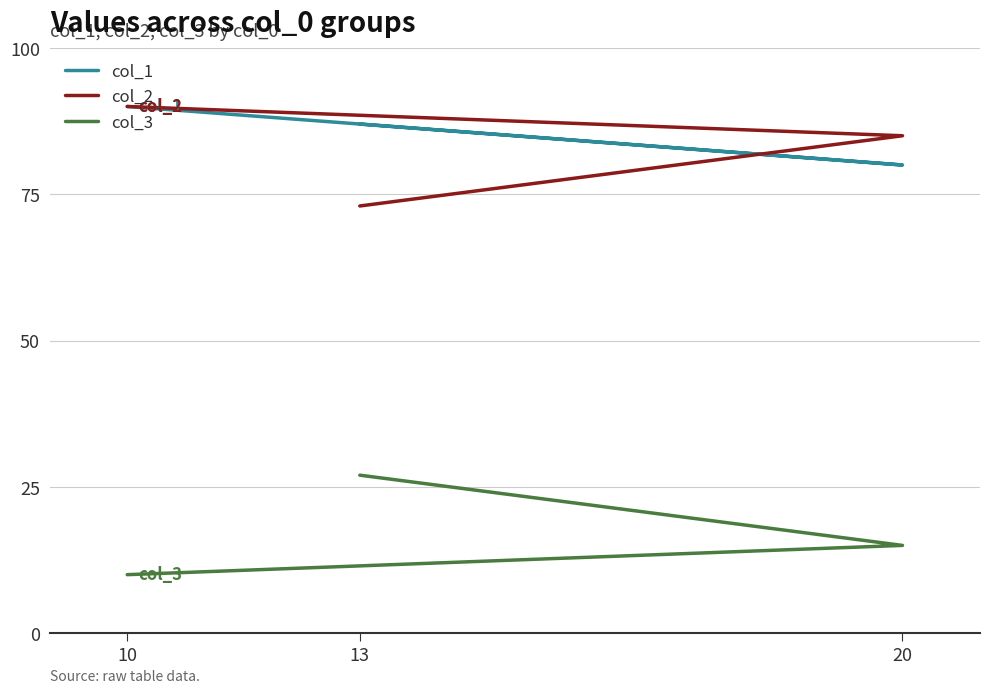

How many col_1 values are between 80 and 90?

3